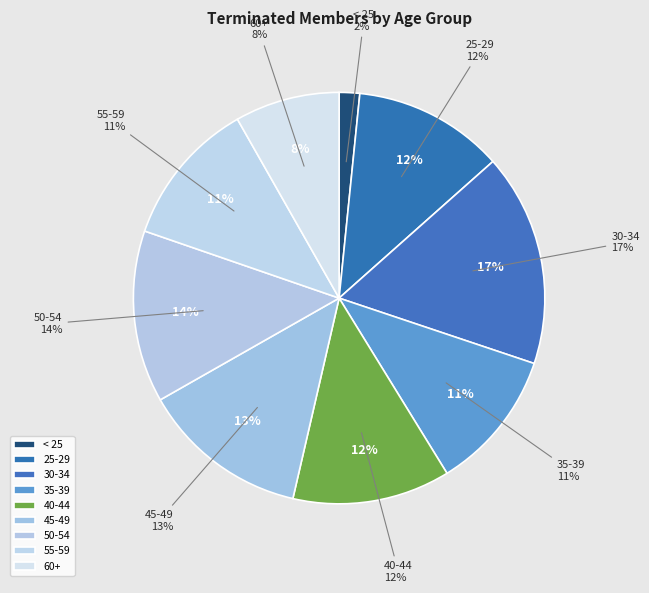

To the nearest percent, what percentage of the pie is 25-29?

12%